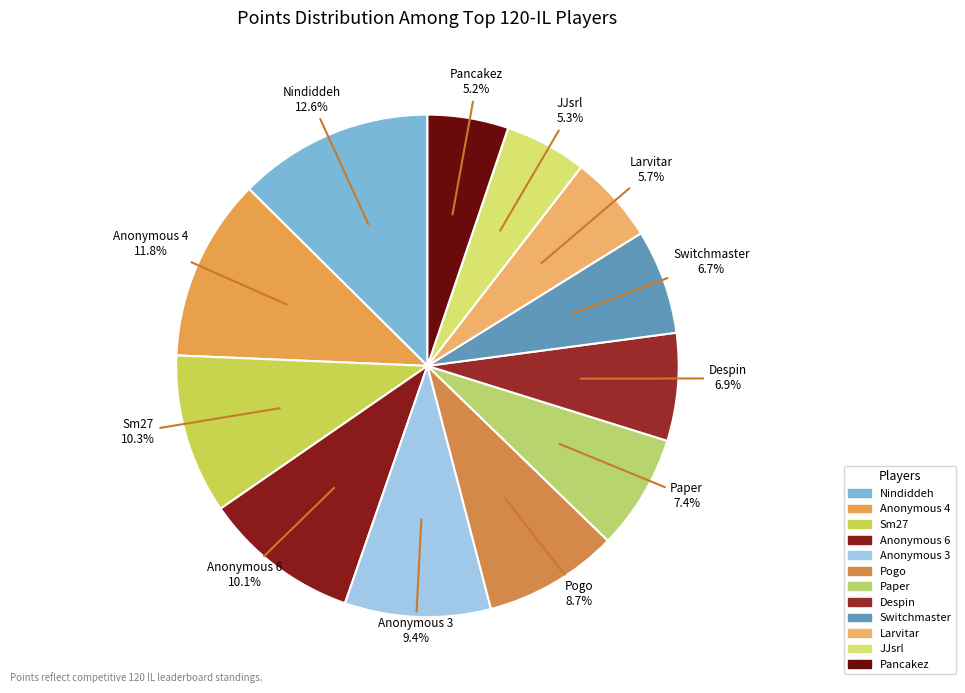

Do Pancakez and Larvitar together represent more than half of the pie?

No